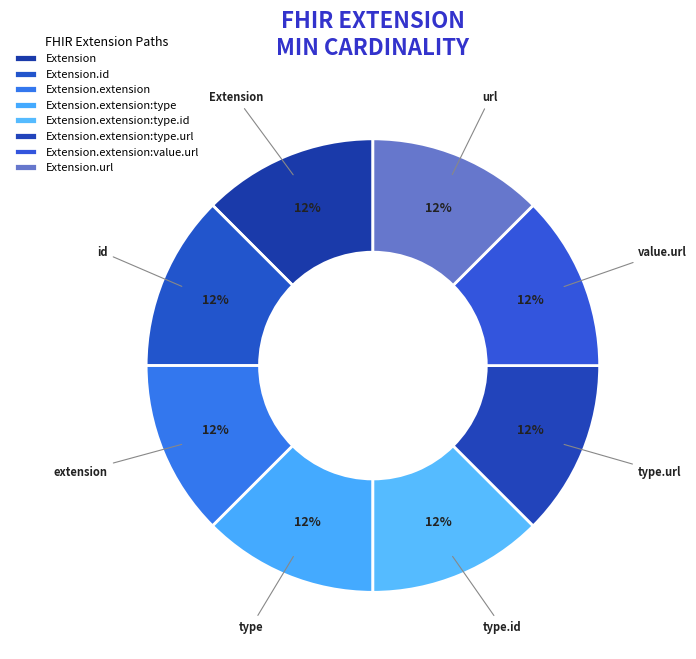

Count the number of slices in the pie.

8